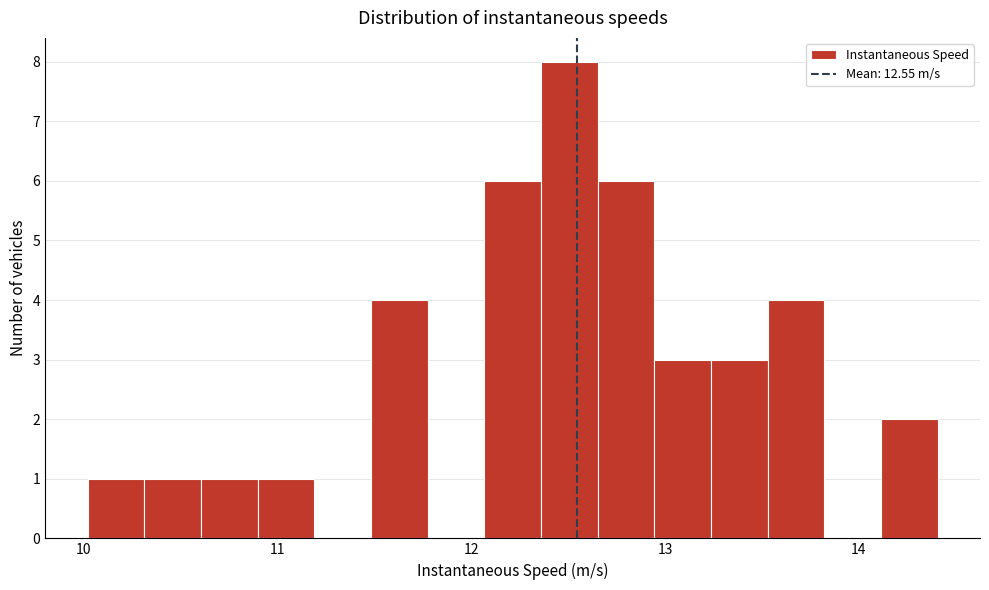

Around what value on the x-axis is the tallest bar? Give the approximate position of its centre, as read against the axis.

12.5